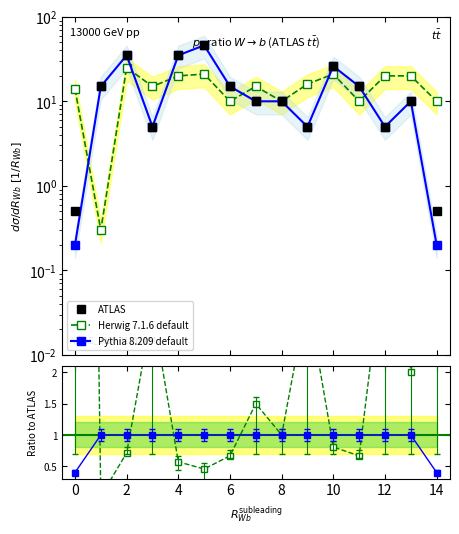

The ATLAS series shows 26.0 at 10. True or false?

True